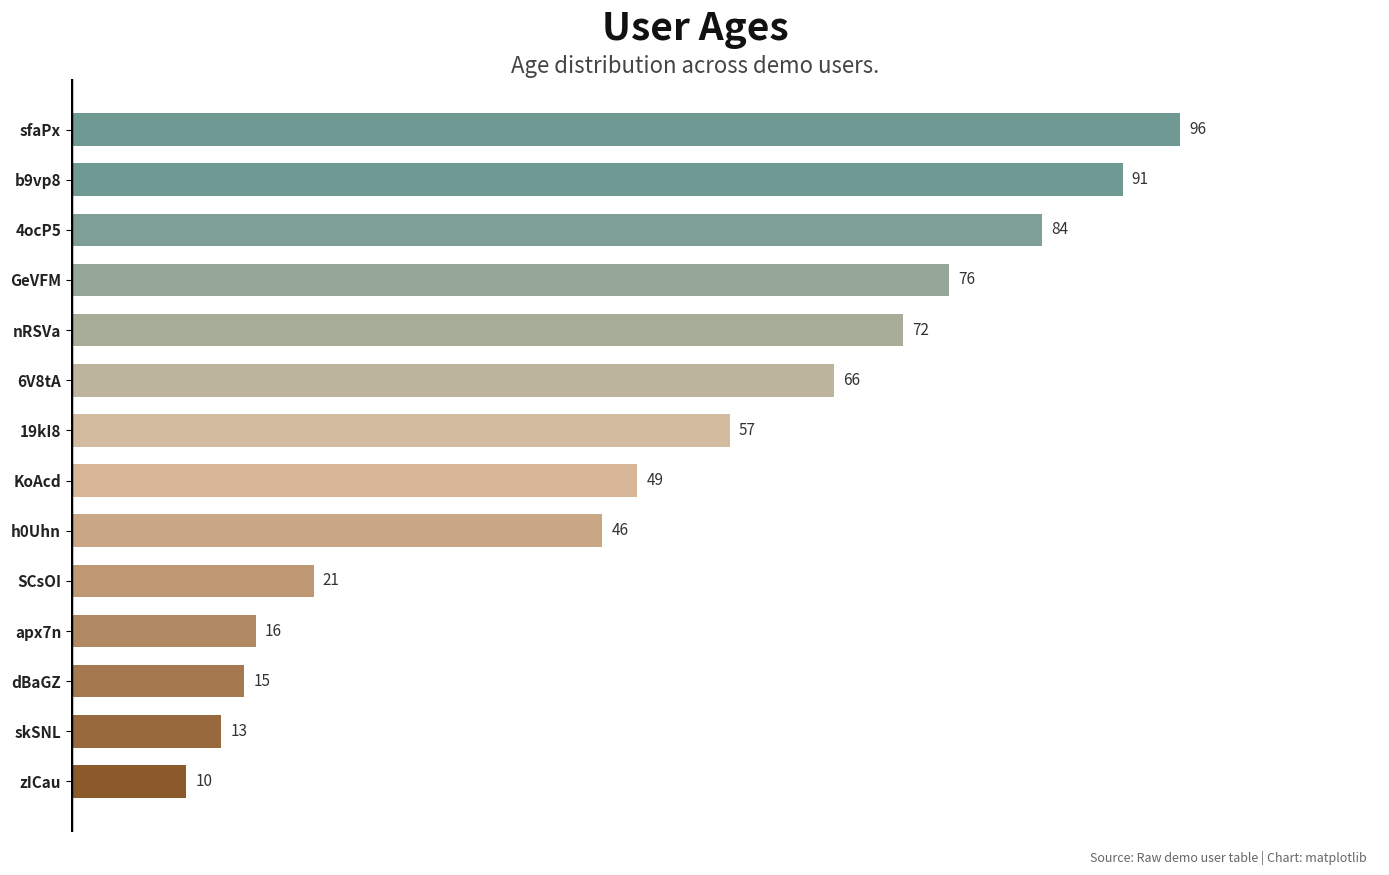

What is the sum of all values?

712